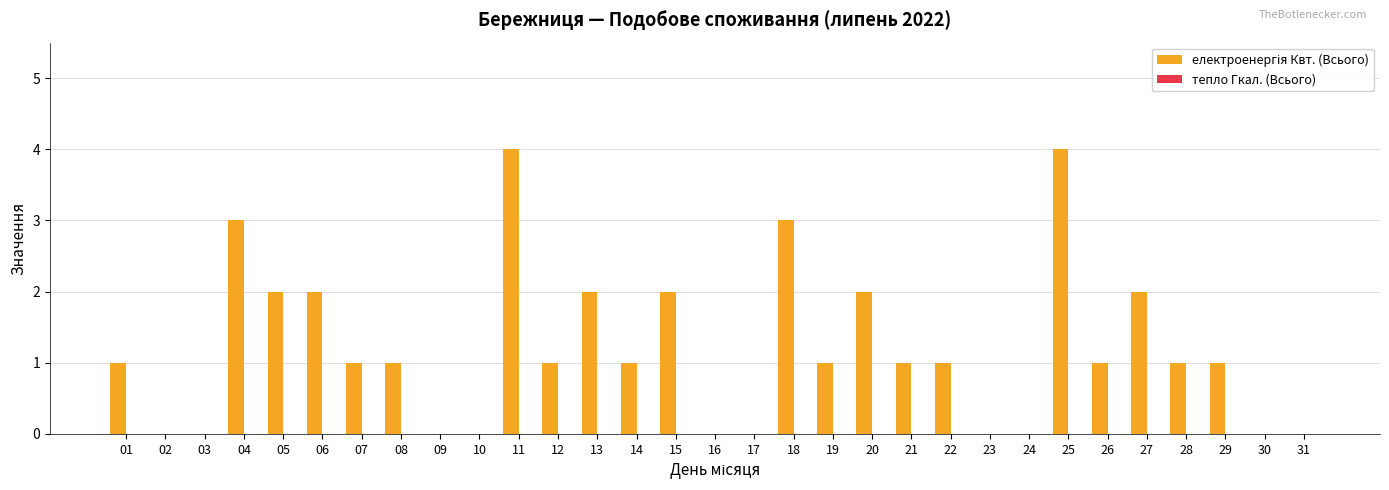

What is the change in value from 09 to 26?

+1